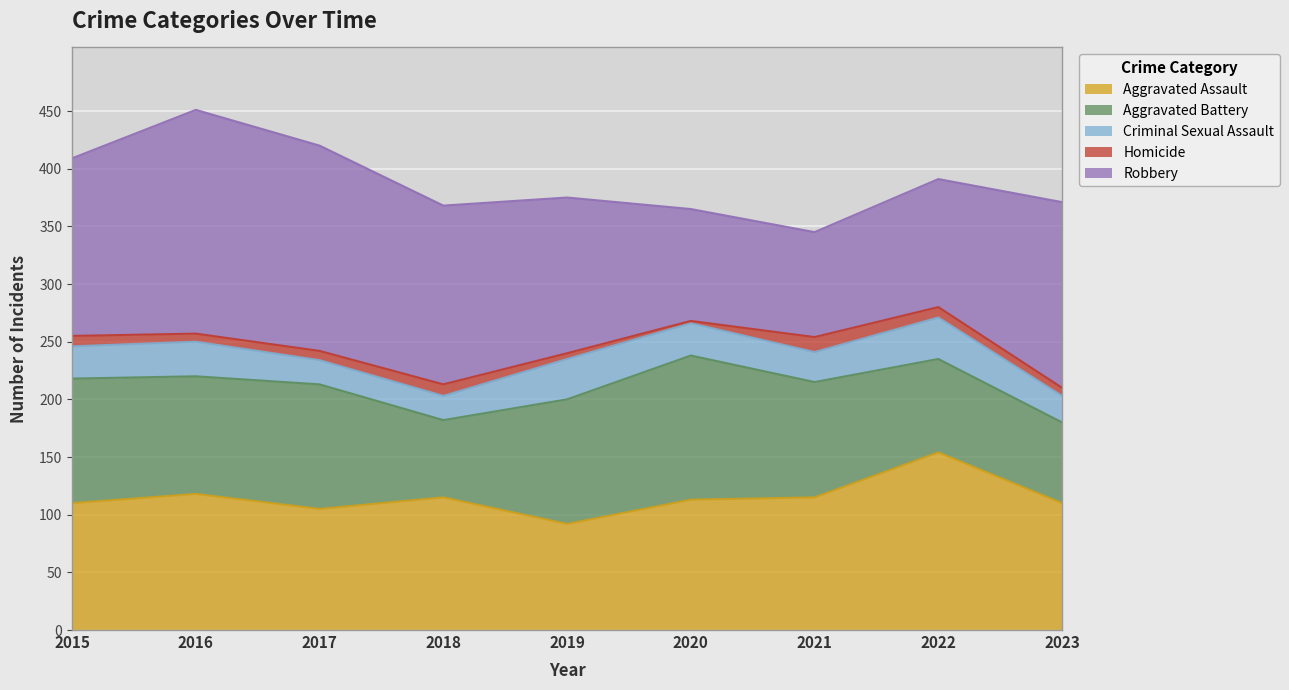

Rank the series at 2016 from highest to lowest value.

Robbery, Aggravated Assault, Aggravated Battery, Criminal Sexual Assault, Homicide